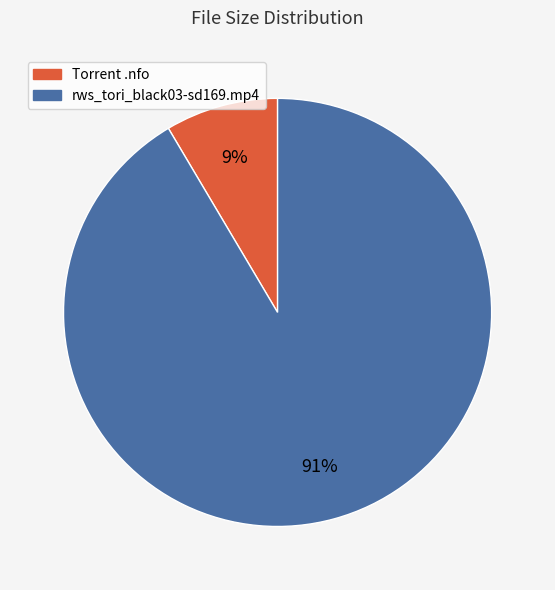

To the nearest percent, what is the combined percentage of Torrent .nfo and rws_tori_black03-sd169.mp4?

100%